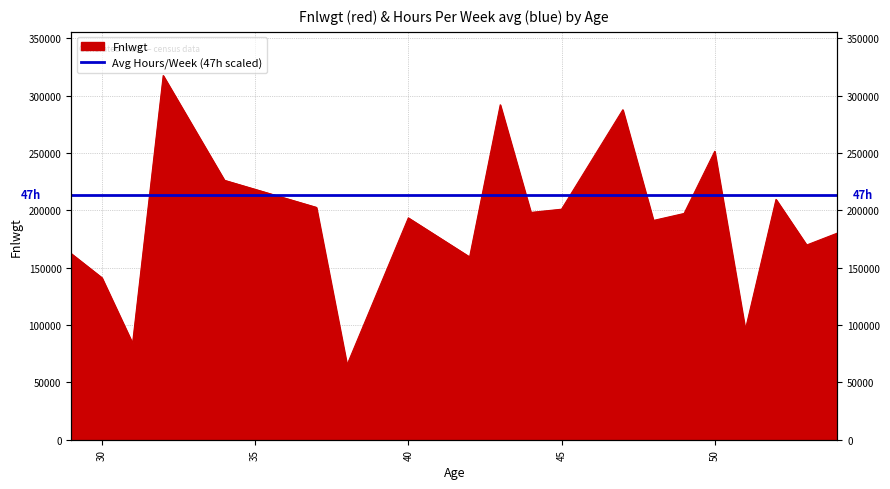

What is the smallest value displayed?

65324